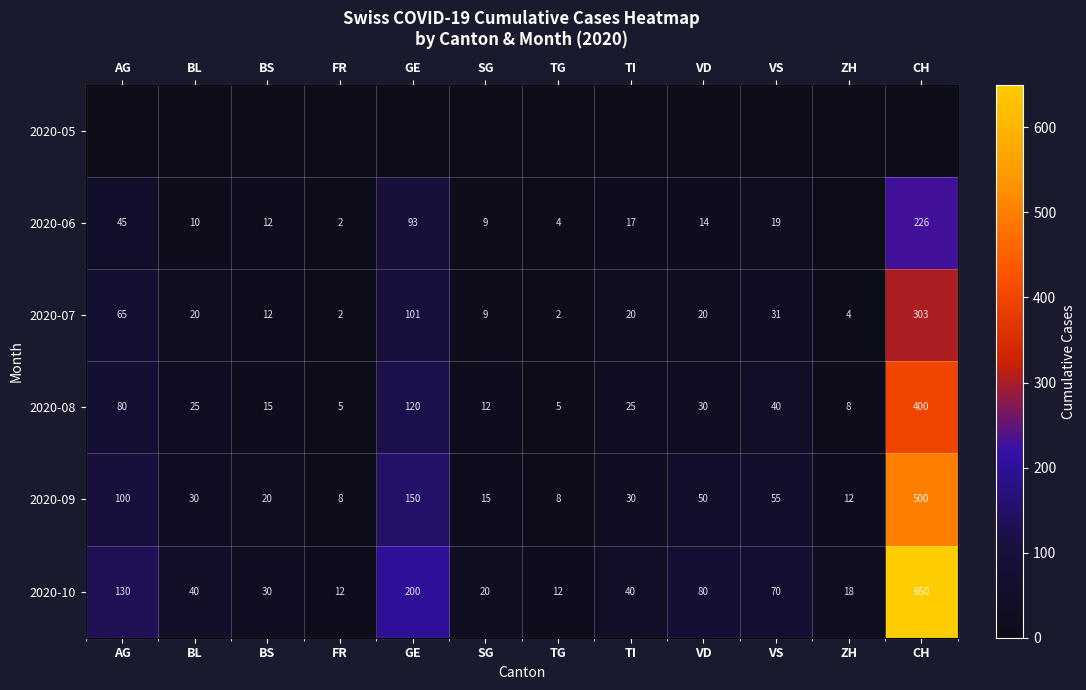

Is it true that 2020-09 equals 29 at VD?

False